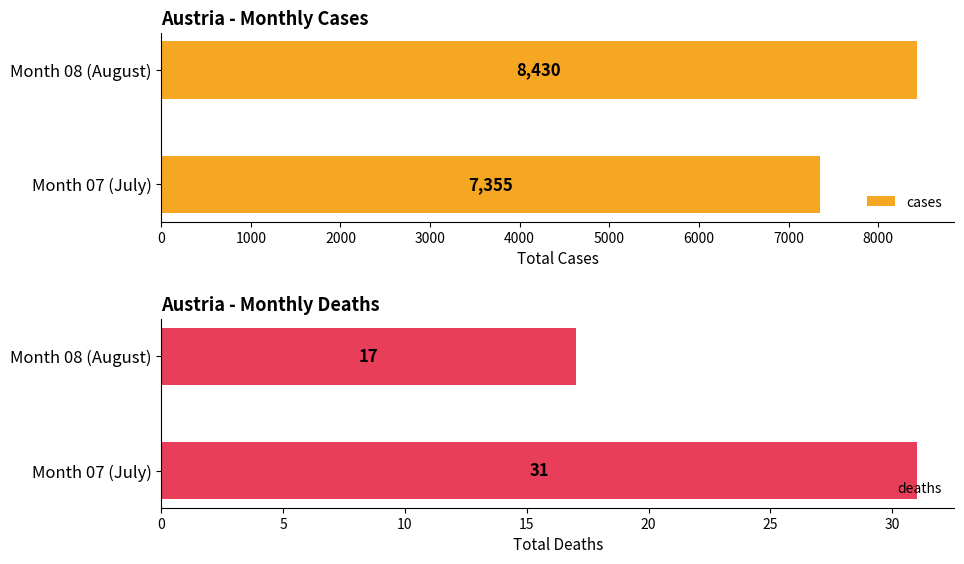

The value of cases at Month 08 (August) is 8430. True or false?

True